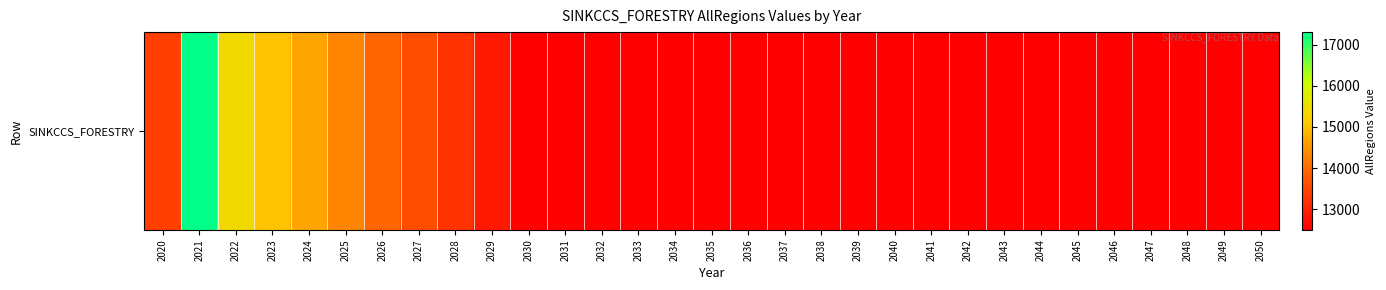

Reading left to right, what are all the values shown in this chart?

13387.7	17302.6	15406.3	15043.0	14679.7	14316.5	13953.2	13589.9	13226.6	12863.3	12500.0	12500.0	12500.0	12500.0	12500.0	12500.0	12500.0	12500.0	12500.0	12500.0	12500.0	12500.0	12500.0	12500.0	12500.0	12500.0	12500.0	12500.0	12500.0	12500.0	12500.0